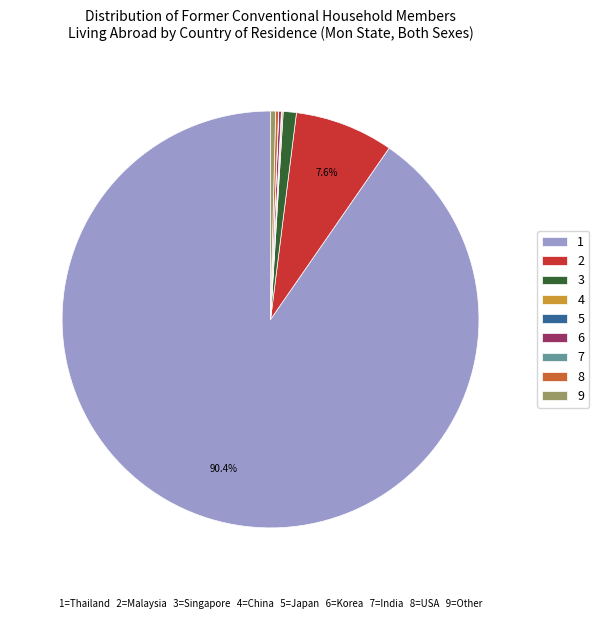

Which slice represents more than half of the pie?

1